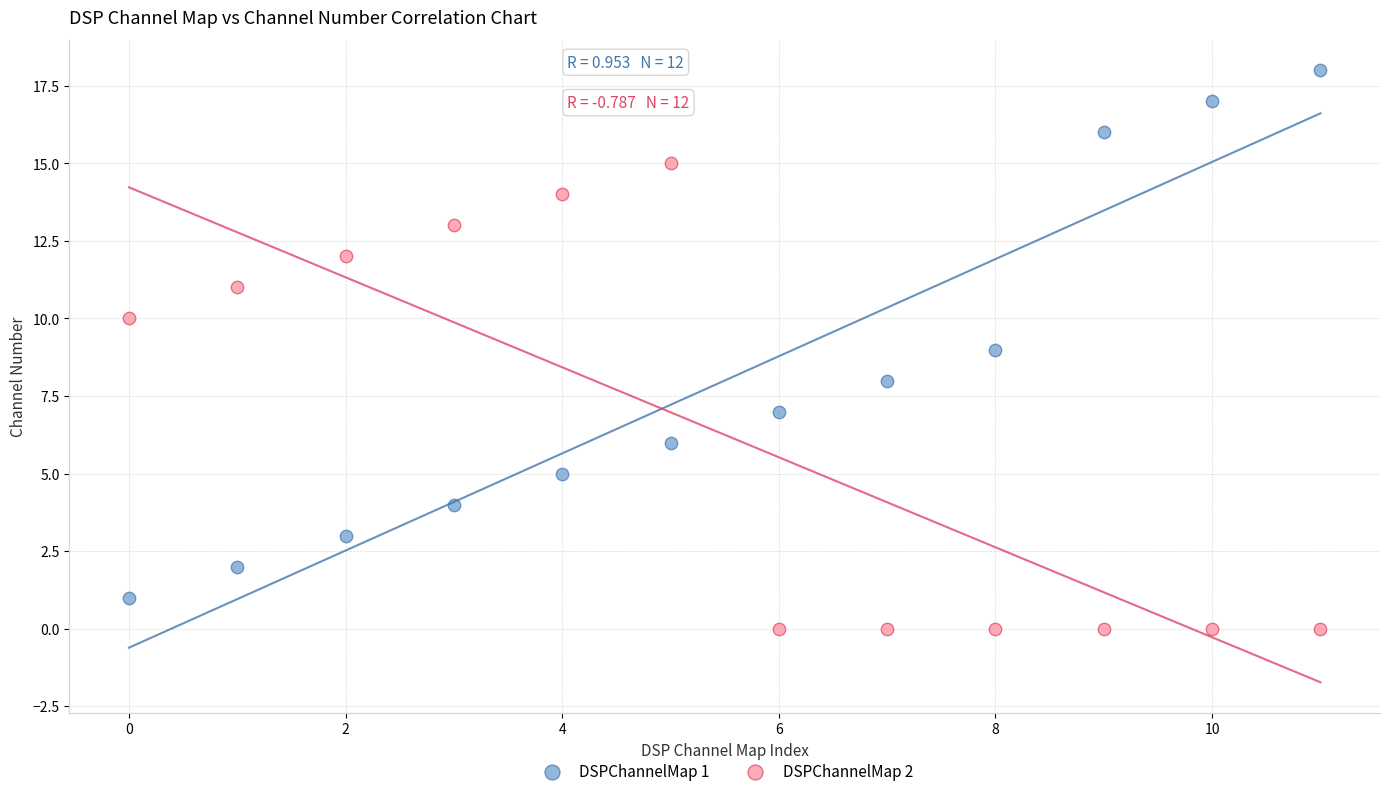

Which series contains the lowest Y value?

DSPChannelMap 2